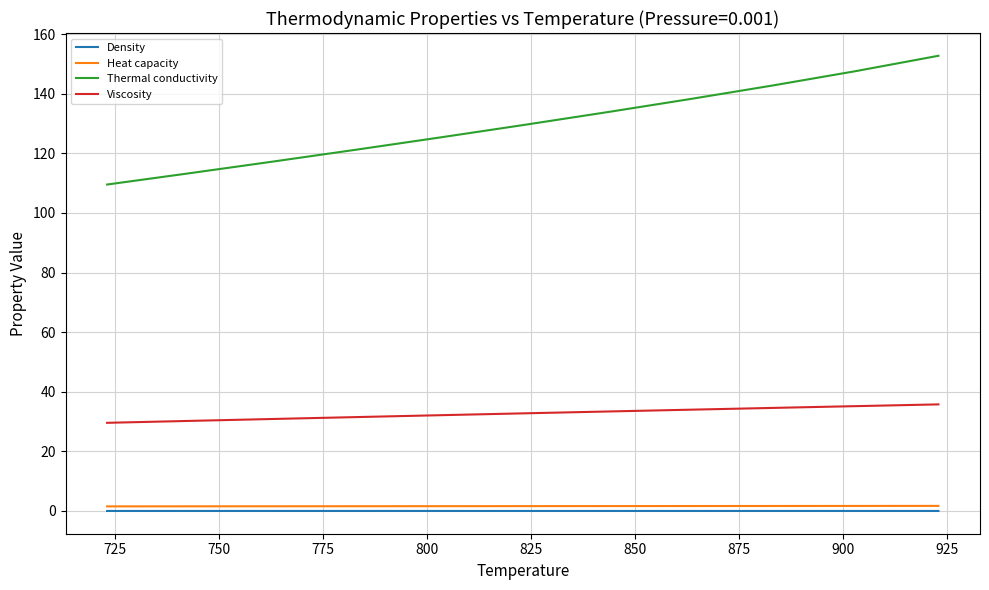

Which series has the largest range (max minus min)?

Thermal conductivity